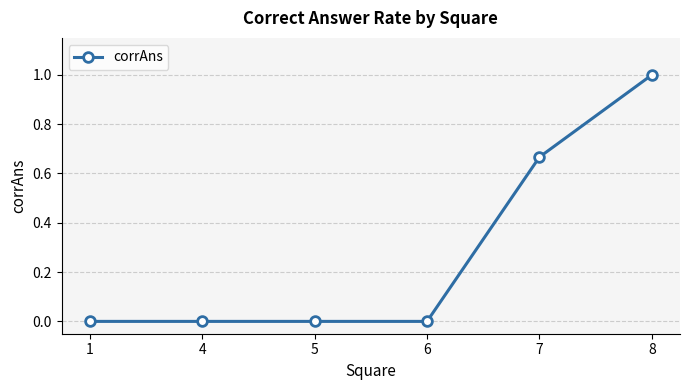

What is the difference between the maximum and minimum values?

1.0